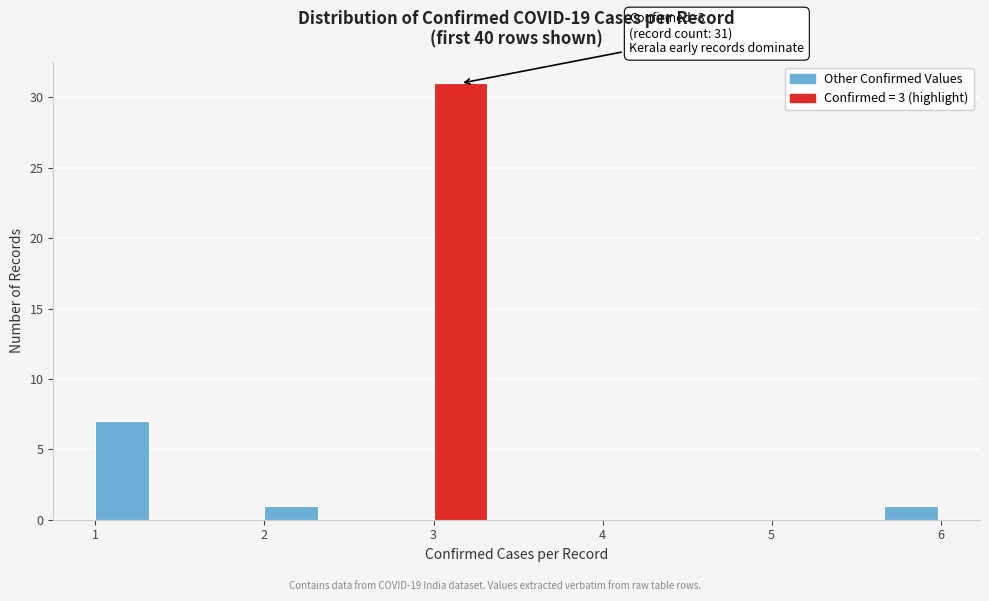

Around what value on the x-axis is the tallest bar? Give the approximate position of its centre, as read against the axis.

3.2